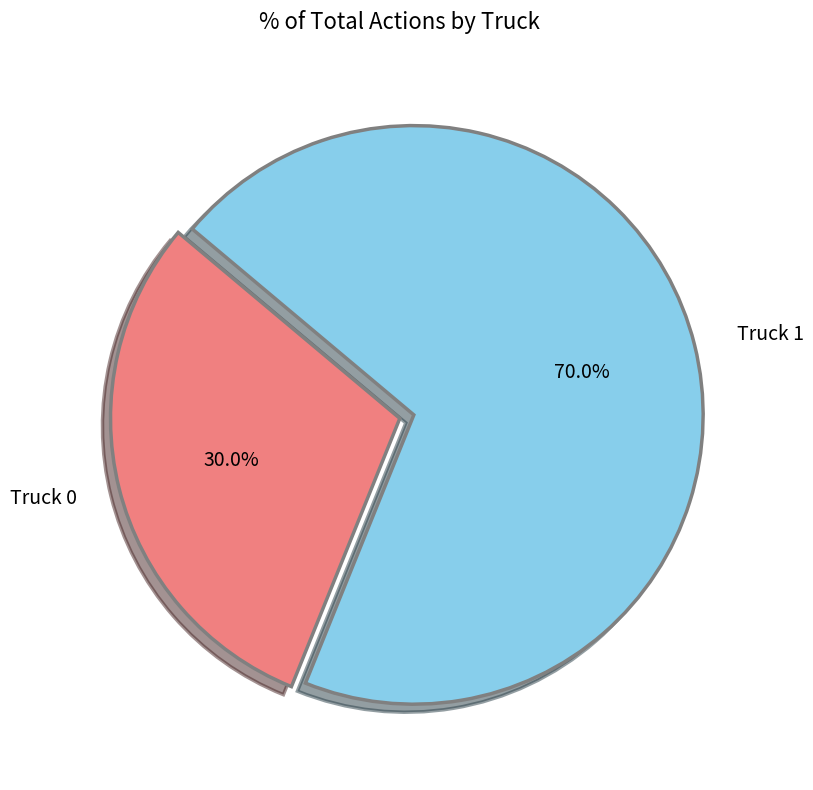

To the nearest percent, what is the average slice percentage?

50%